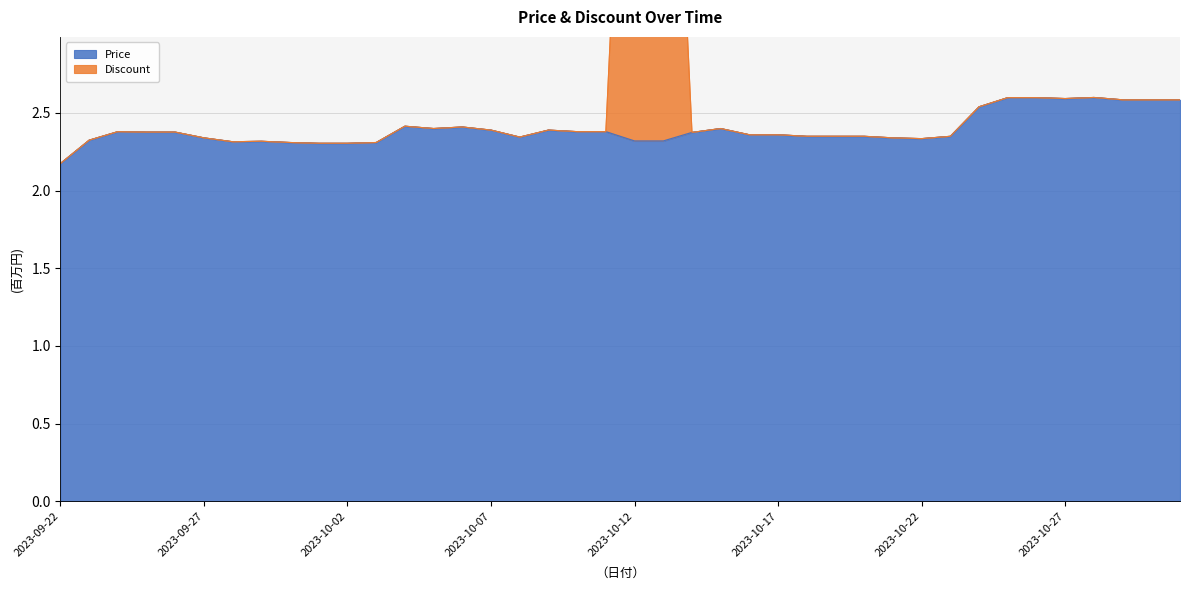

Reading left to right, transcribe all the data shown in this chart.

Price: 2.2	2.3	2.4	2.4	2.4	2.3	2.3	2.3	2.3	2.3	2.3	2.3	2.4	2.4	2.4	2.4	2.3	2.4	2.4	2.4	2.3	2.3	2.4	2.4	2.4	2.4	2.4	2.4	2.4	2.3	2.3	2.4	2.5	2.6	2.6	2.6	2.6	2.6	2.6	2.6
Discount: 2.2	2.3	2.4	2.4	2.4	2.3	2.3	2.3	2.3	2.3	2.3	2.3	2.4	2.4	2.4	2.4	2.3	2.4	2.4	2.4	6.3	6.3	2.4	2.4	2.4	2.4	2.4	2.4	2.4	2.3	2.3	2.4	2.5	2.6	2.6	2.6	2.6	2.6	2.6	2.6